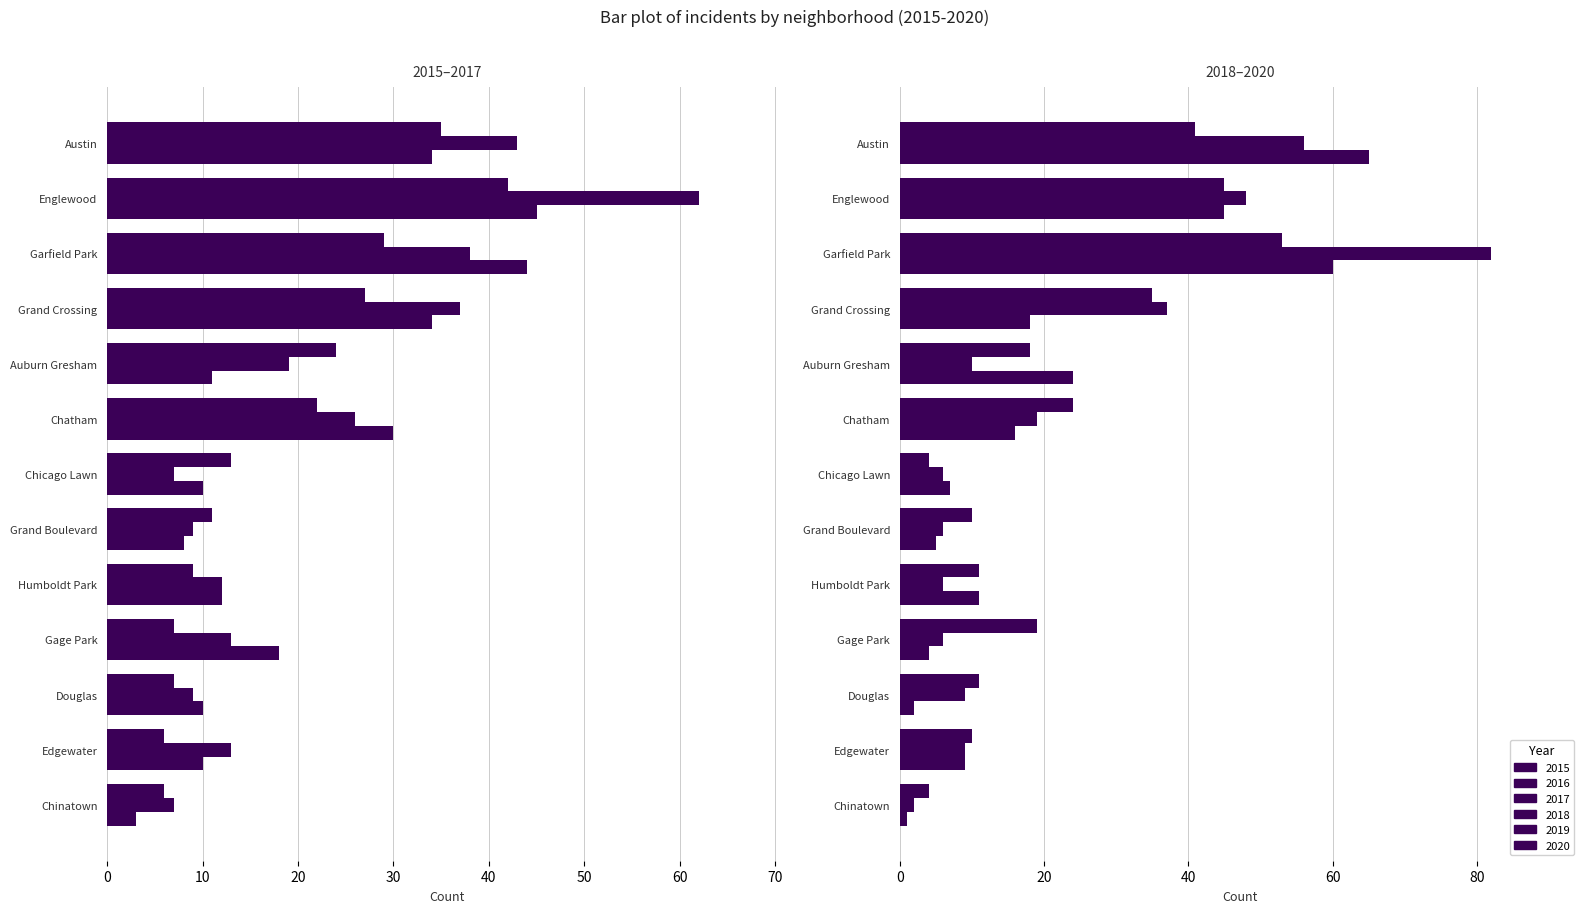

Are the bars horizontal?

Yes